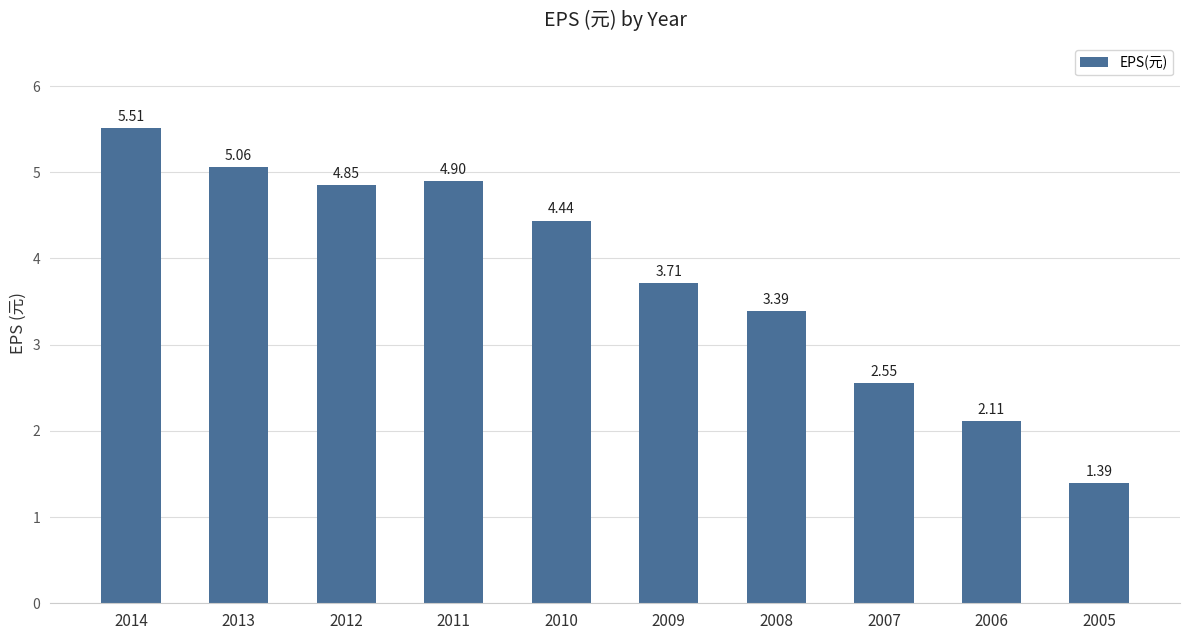

What is the ratio of the value at 2013 to the value at 2011?

1.0